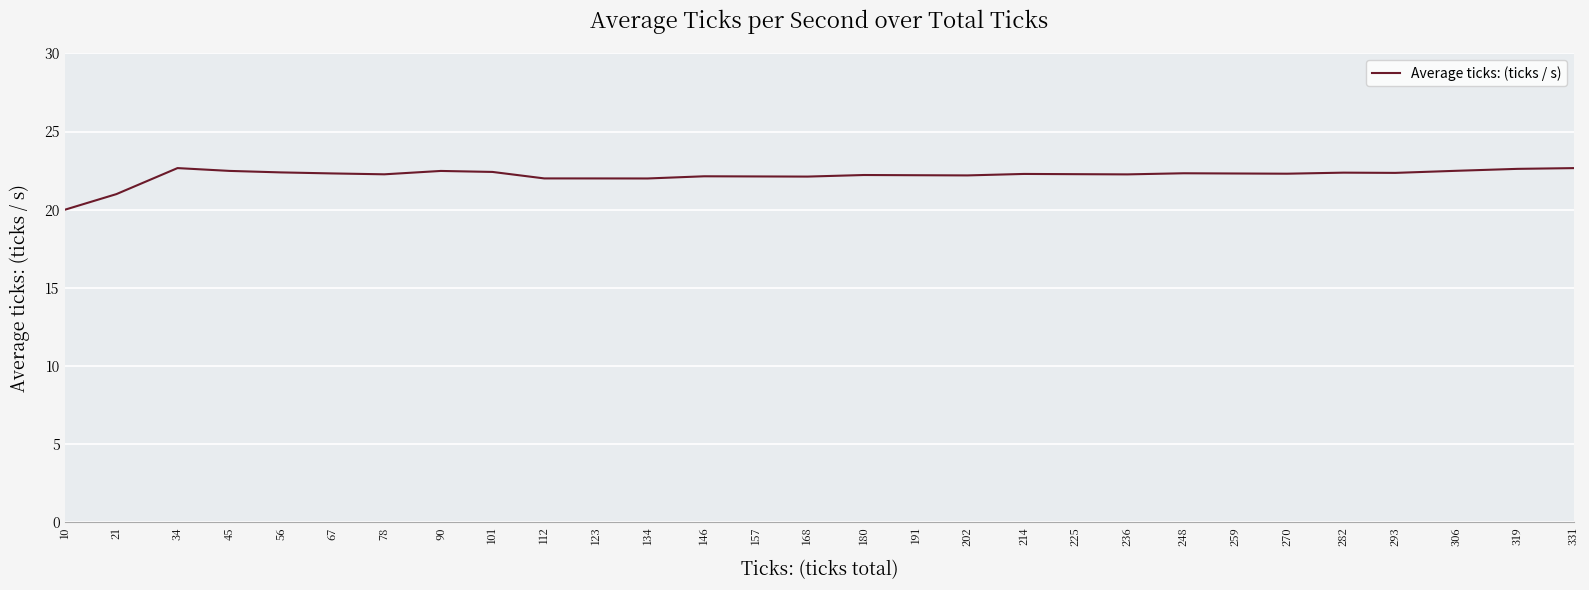

What is the change in value from 146 to 248?

+0.2